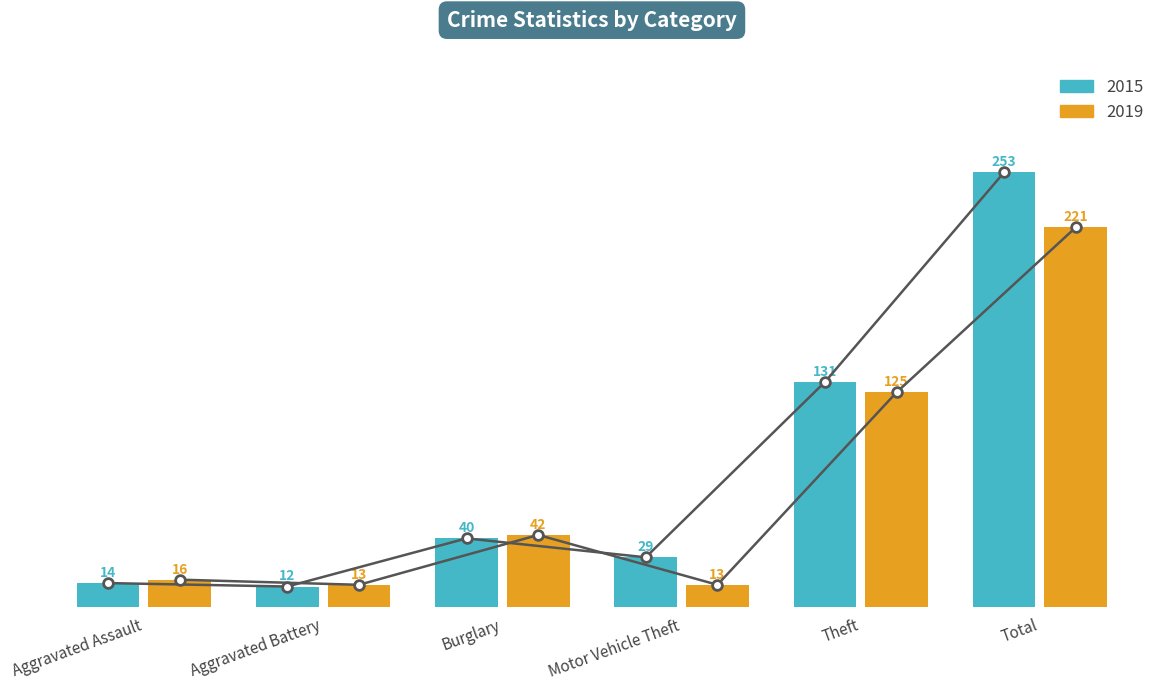

At how many categories does at least one series exceed 229?

1